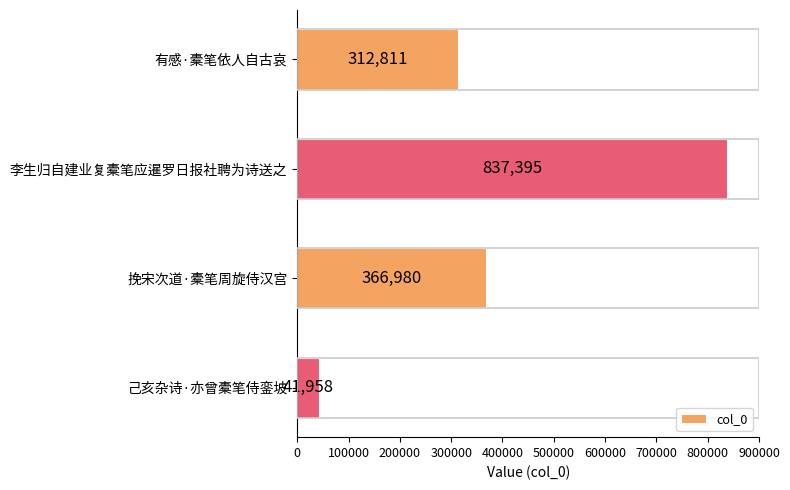

Which label corresponds to the largest value in the chart?

李生归自建业复橐笔应暹罗日报社聘为诗送之